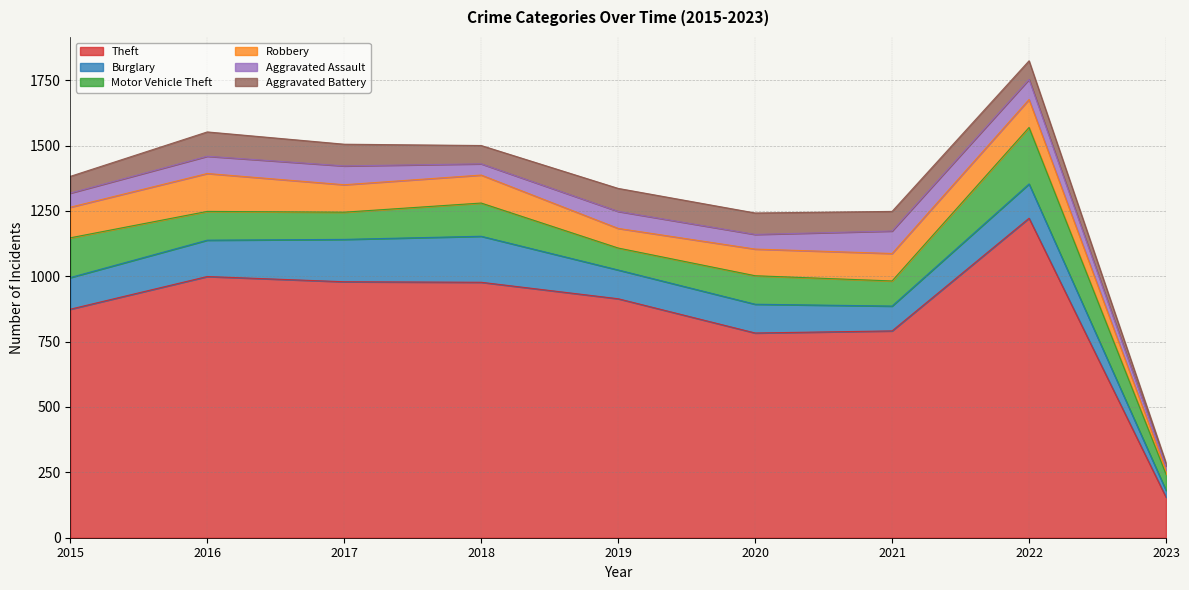

What is the value of the Motor Vehicle Theft point at the 9th from the left?

62